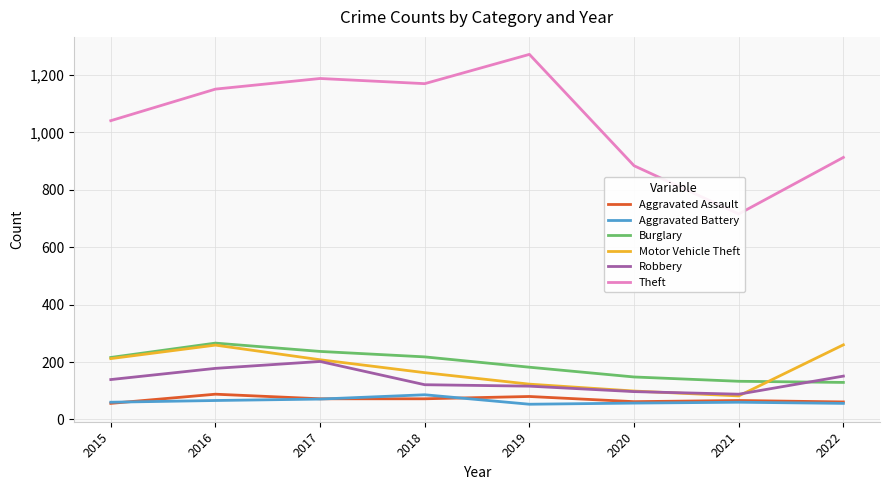

True or false: Aggravated Assault and Motor Vehicle Theft intersect in this chart.

False